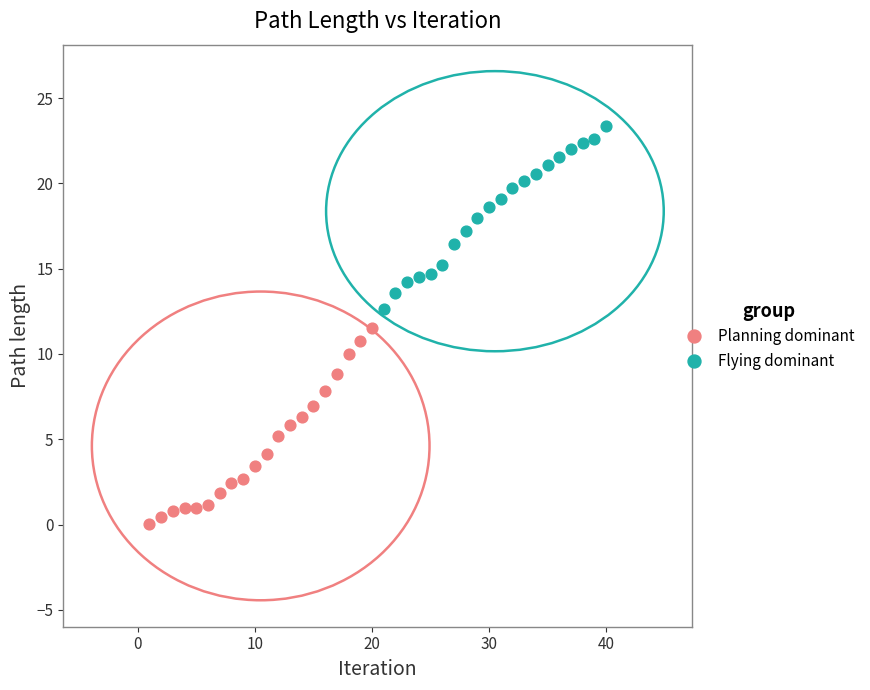

Which series has the largest Y range (max minus min)?

Planning dominant